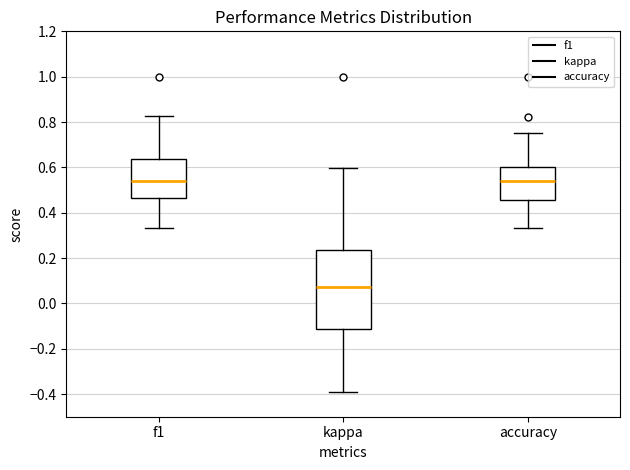

Reading left to right, transcribe this box plot: for each box, give where its median line is, the range the box spans, and where its two whiskers end, as read against the y-axis. The values are not printed on the chart, so give them approximately, as read against the axis.

f1: median 0.54, box 0.46 to 0.64, whiskers 0.34 to 0.82
kappa: median 0.08, box -0.12 to 0.24, whiskers -0.38 to 0.60
accuracy: median 0.54, box 0.46 to 0.60, whiskers 0.34 to 0.76